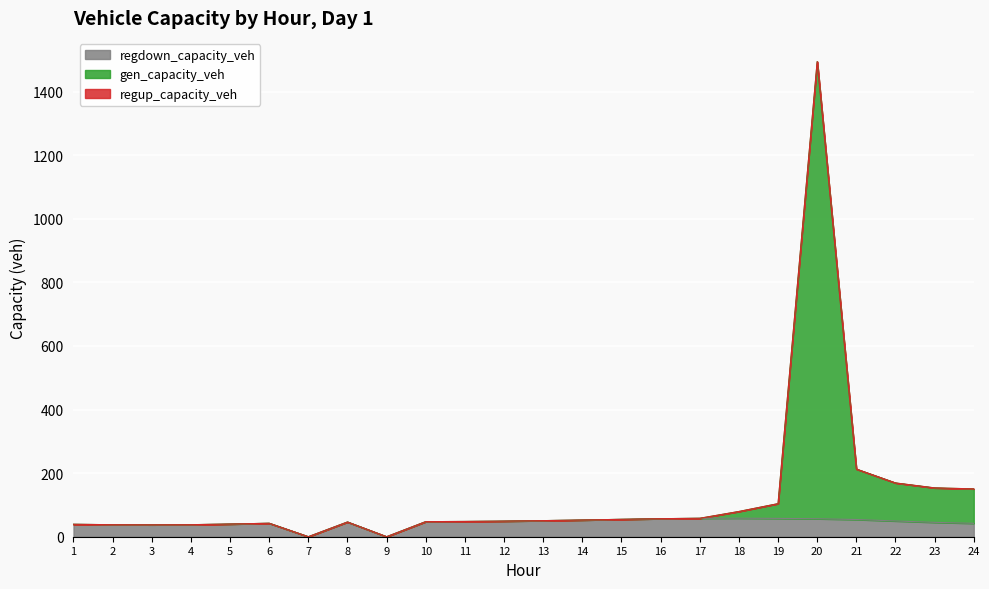

List the labels in order of gen_capacity_veh value, largest first.

20, 21, 22, 23, 24, 19, 18, 17, 16, 15, 14, 13, 12, 11, 10, 8, 6, 5, 1, 4, 2, 3, 7, 9